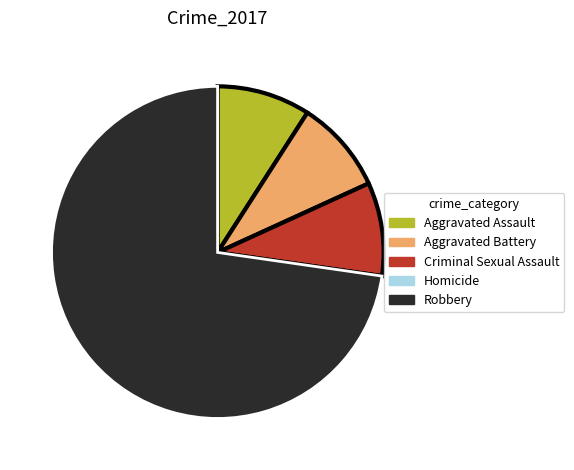

Combined, do Robbery and Criminal Sexual Assault account for over 50%?

Yes